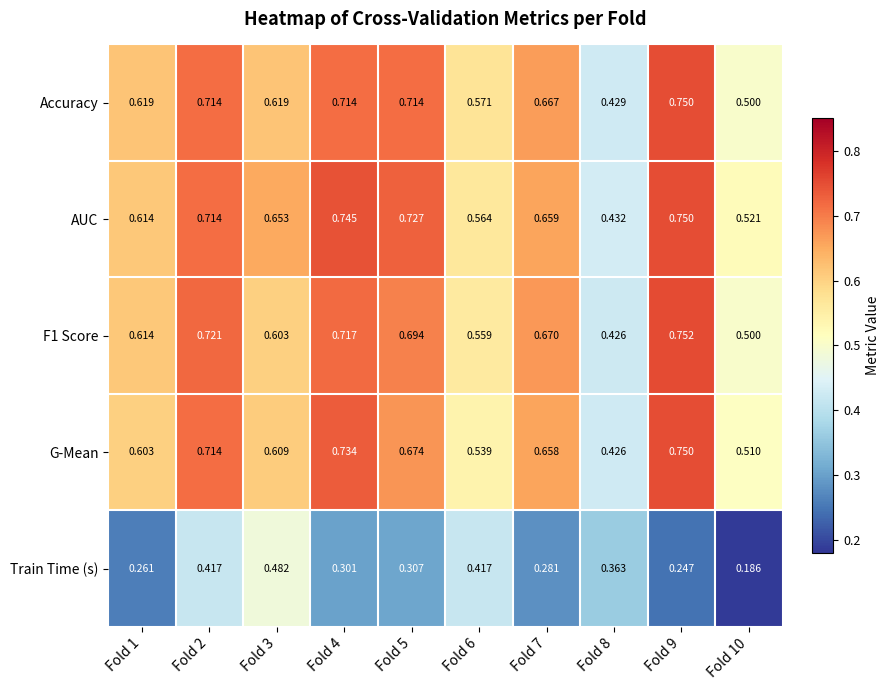

Which series has the largest total across all categories?

AUC